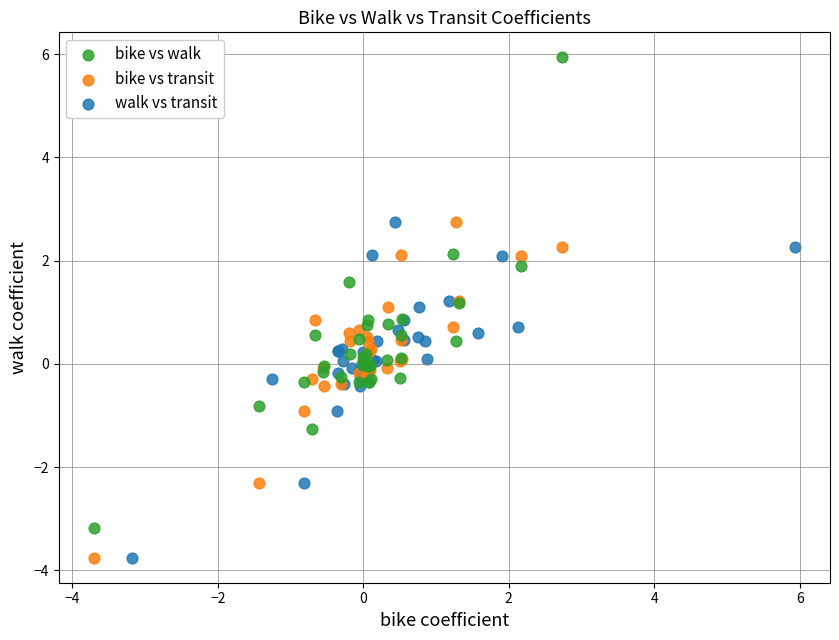

Which series has the widest spread of Y values?

bike vs walk